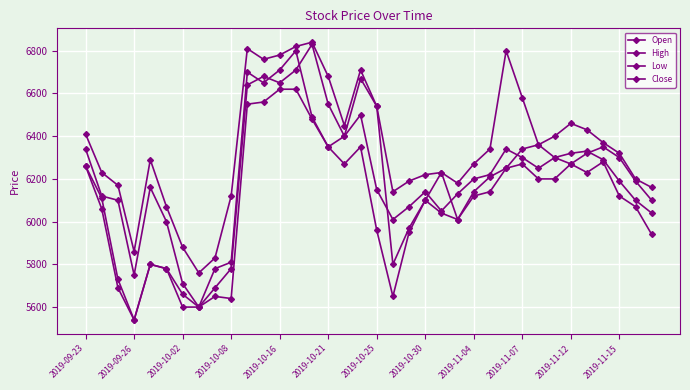

Between which two adjacent categories do Open and Close first intersect?

2019-11-12 and 2019-11-15